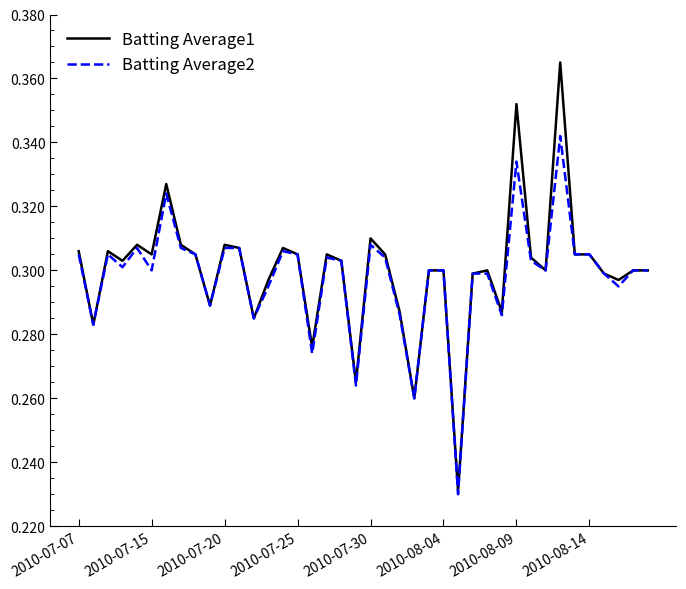

List the series in order of their peak value, lowest first.

Batting Average2, Batting Average1